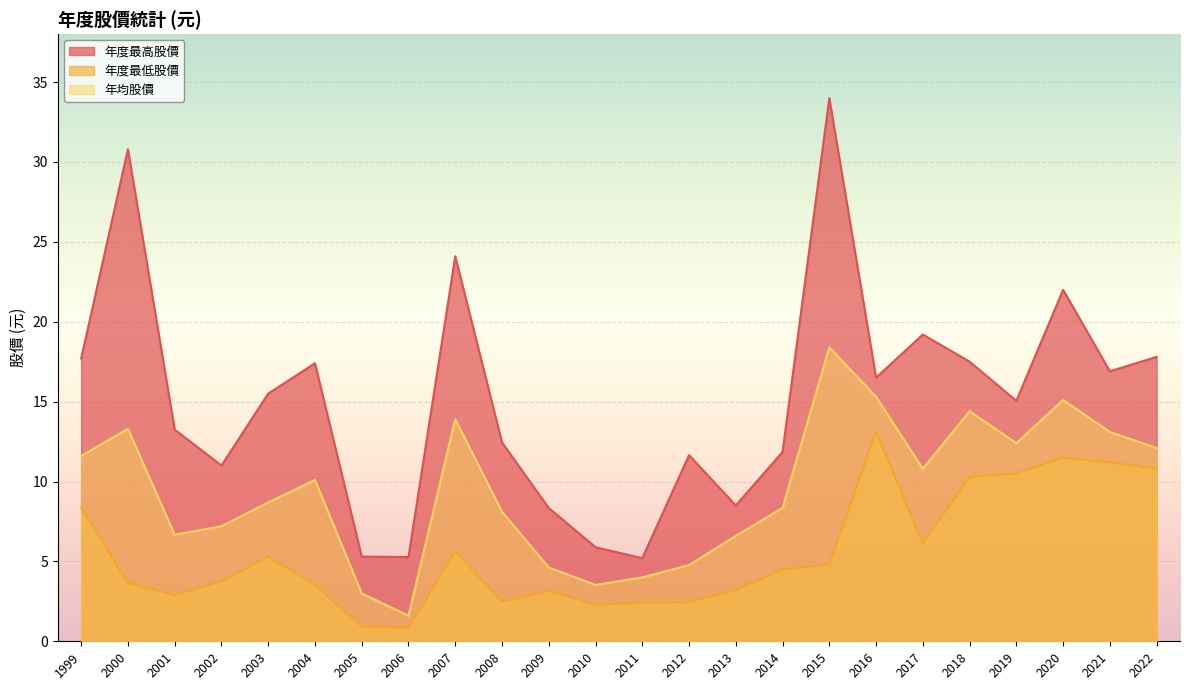

What is the value of the 年度最高股價 point at the 1st from the left?

17.8